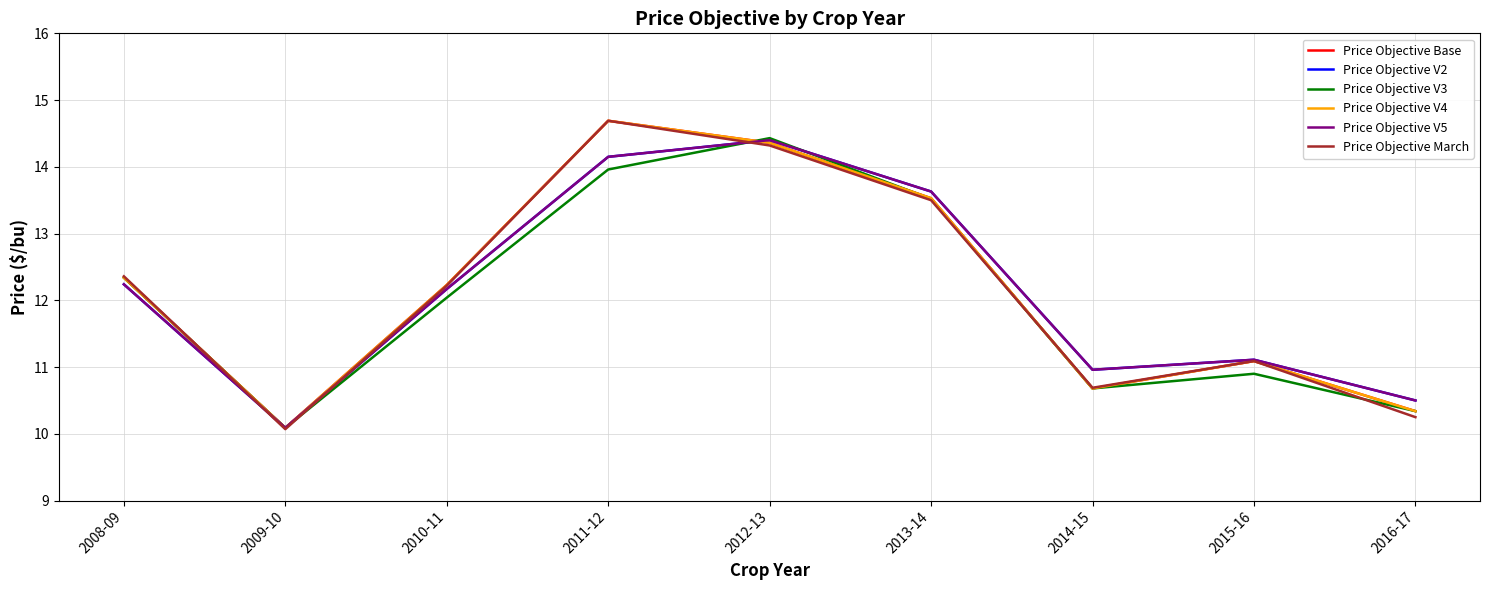

What is the difference between the highest and lowest values at 2008-09?

0.1